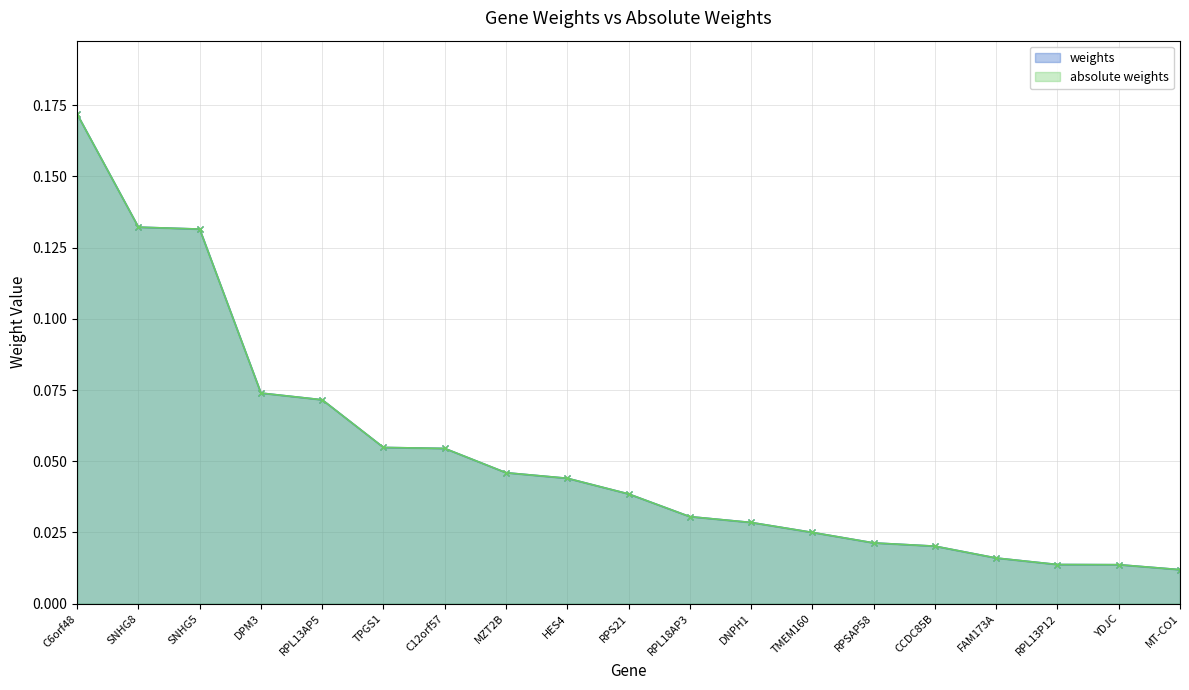

Which series has the largest total across all categories?

weights